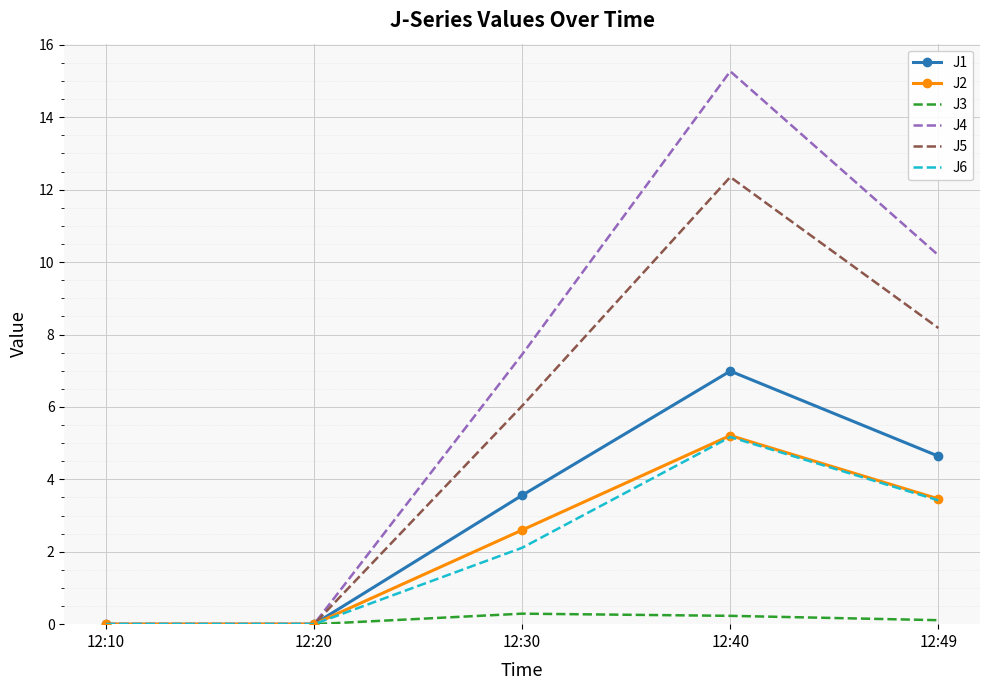

What is the highest value of the J1 series?

7.0